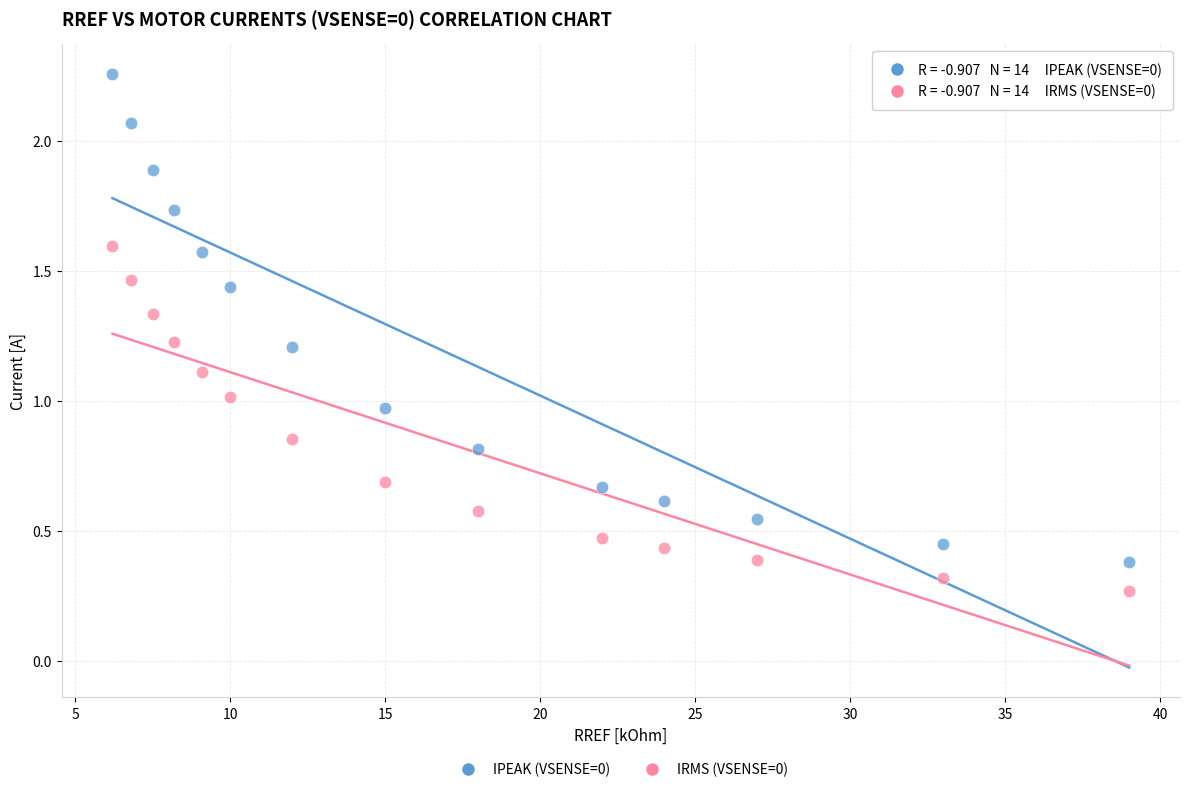

Which series reaches the maximum Y coordinate?

IPEAK (VSENSE=0)